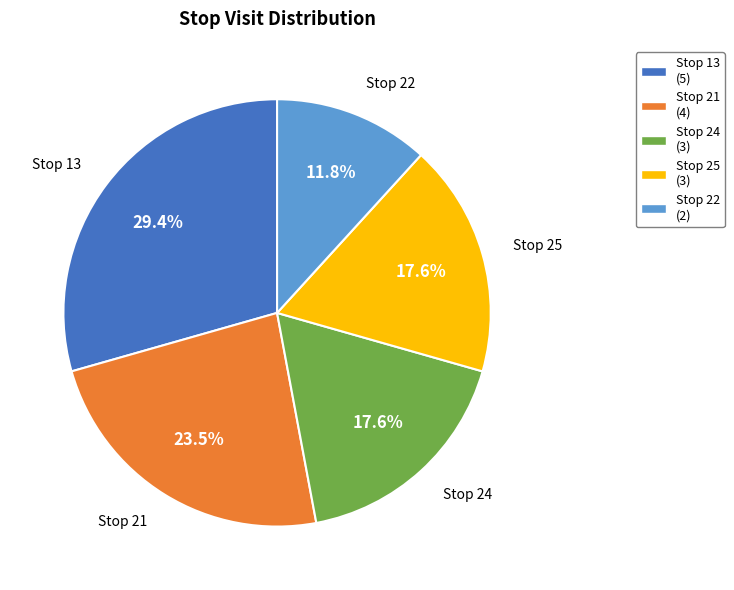

What is the largest slice in the pie chart?

Stop 13 (5)